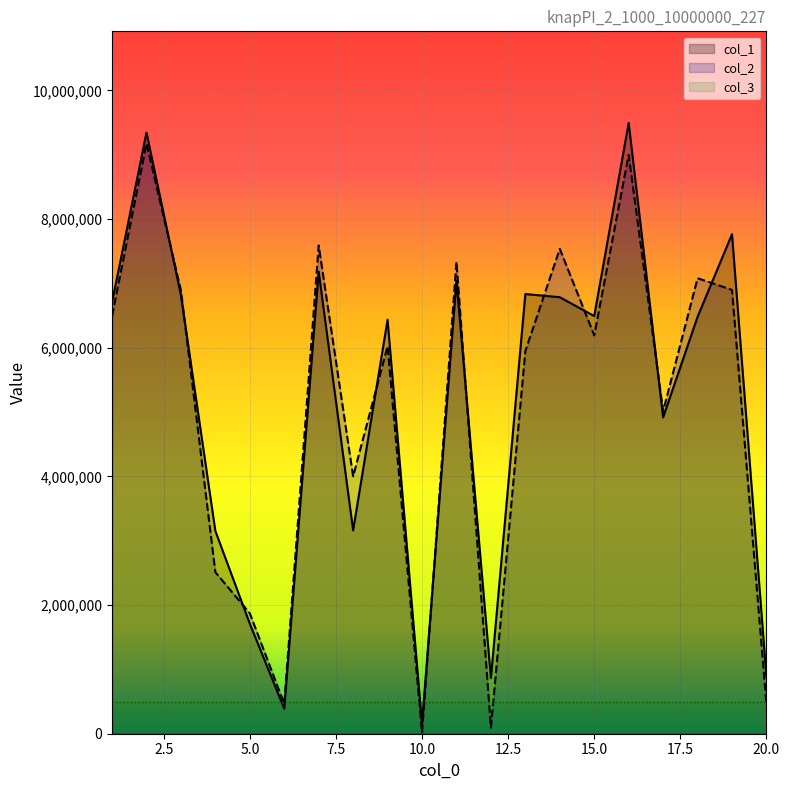

At which label is col_2 closest to 4596465?

17